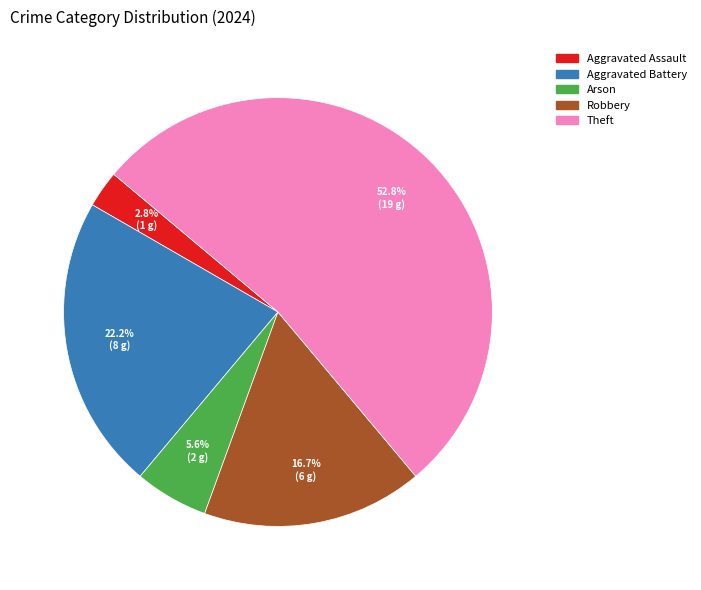

Is there a majority slice in this chart?

Yes